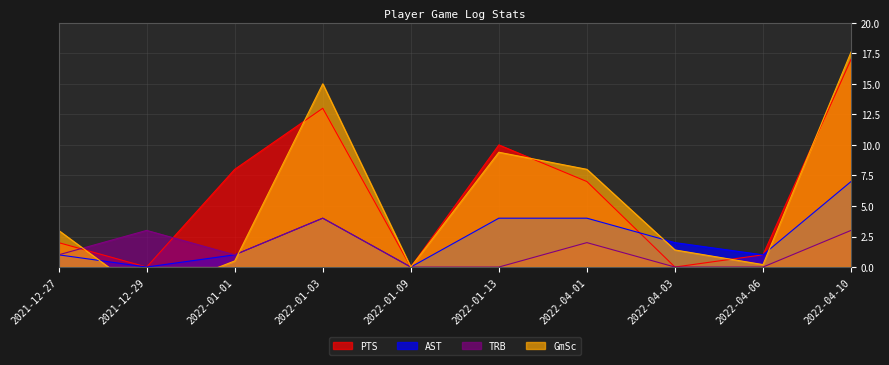

Rank the series at 2021-12-29 from highest to lowest value.

TRB, PTS, AST, GmSc